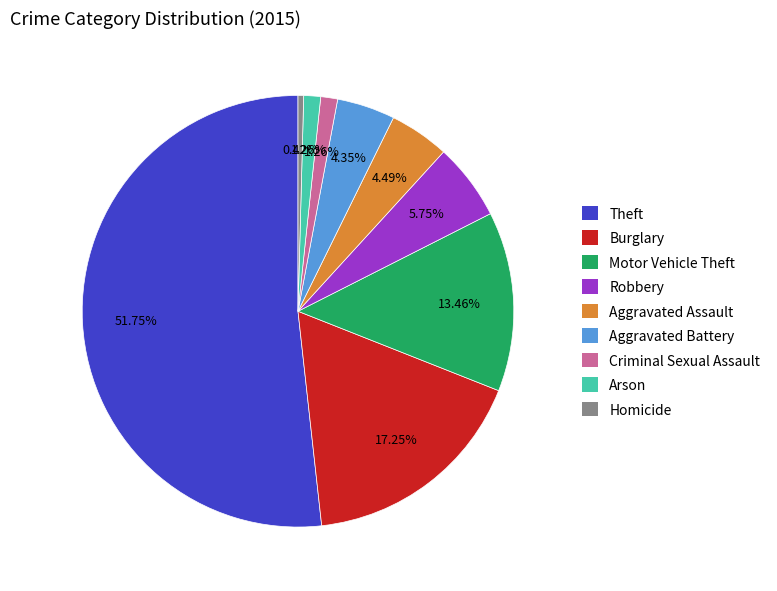

Which category has the smallest portion of the pie?

Homicide